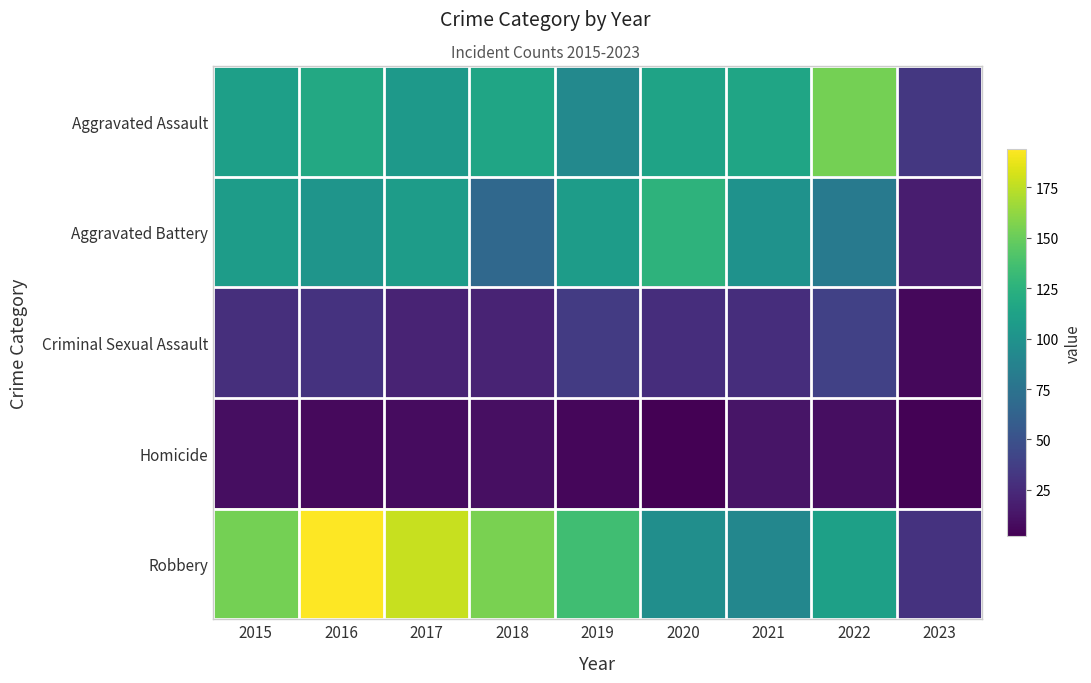

Which has a higher value, 2015 or 2017?

2015